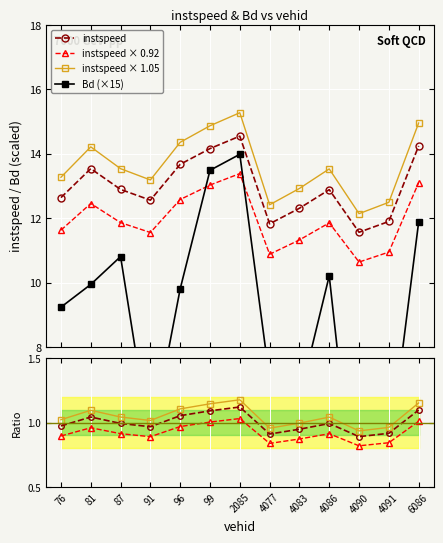

List the labels in order of Bd value, smallest first.

4090.0, 4091.0, 91.0, 4083.0, 4077.0, 76.0, 96.0, 81.0, 4086.0, 87.0, 6086.0, 99.0, 2085.0